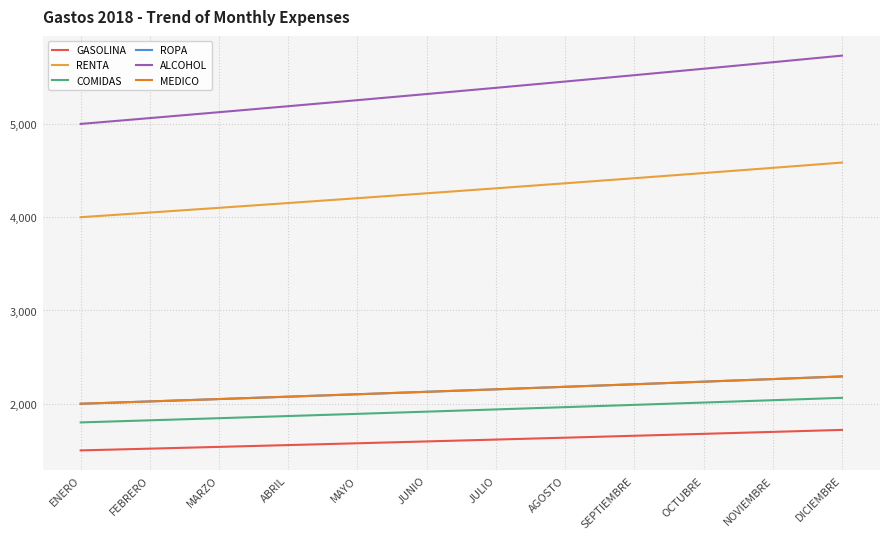

List the series in order of their peak value, highest first.

ALCOHOL, RENTA, ROPA, MEDICO, COMIDAS, GASOLINA